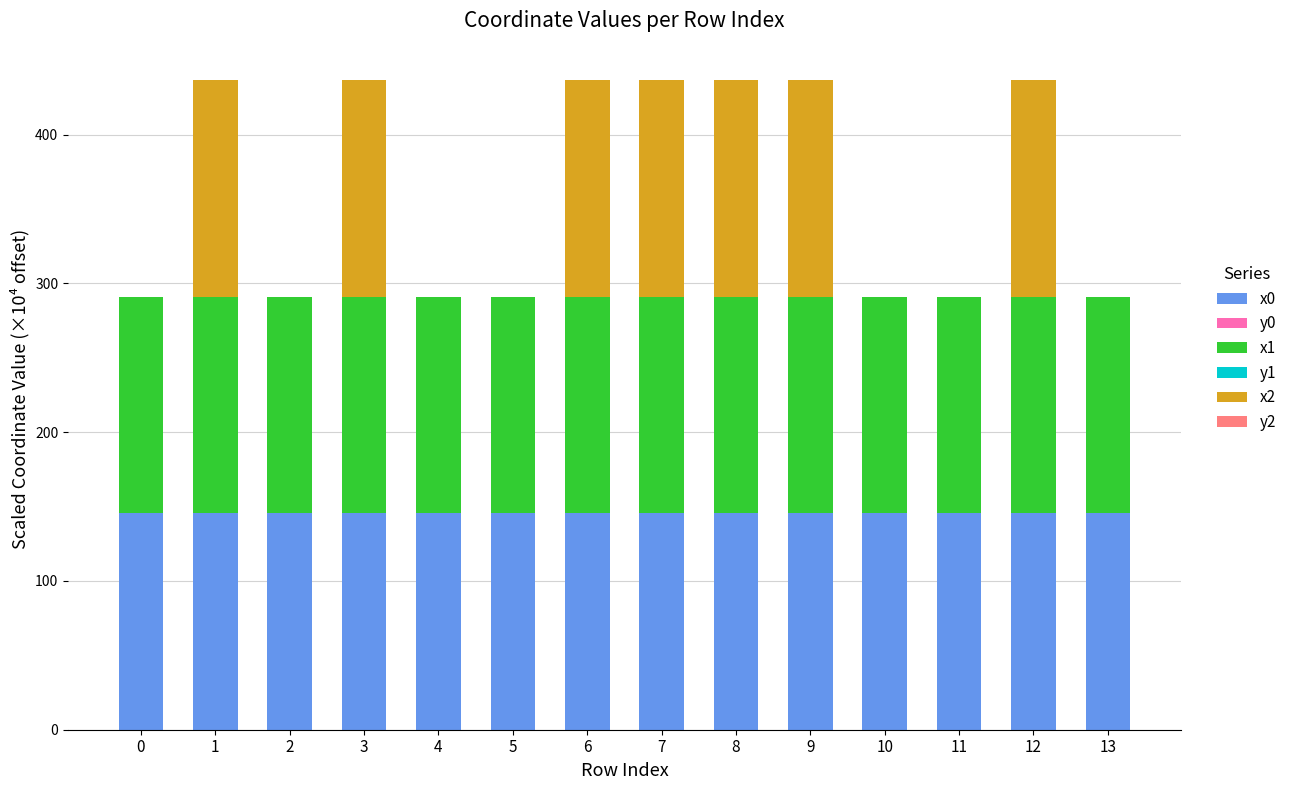

Are the bars horizontal?

No